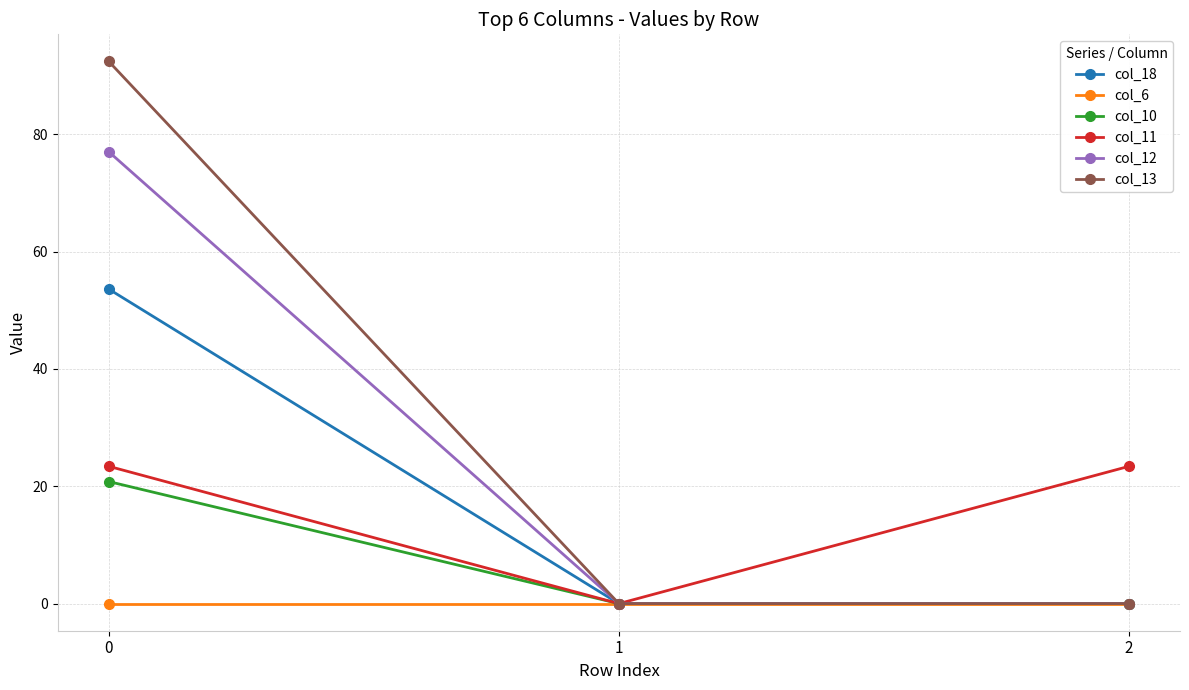

Reading left to right, what are all the values shown in this chart?

col_18: 0=53.6	1=0.0	2=0.0
col_6: 0=0.0	1=0.0	2=0.0
col_10: 0=20.8	1=0.0	2=0.0
col_11: 0=23.4	1=0.0	2=23.4
col_12: 0=77.0	1=0.0	2=0.0
col_13: 0=92.4	1=0.0	2=0.0